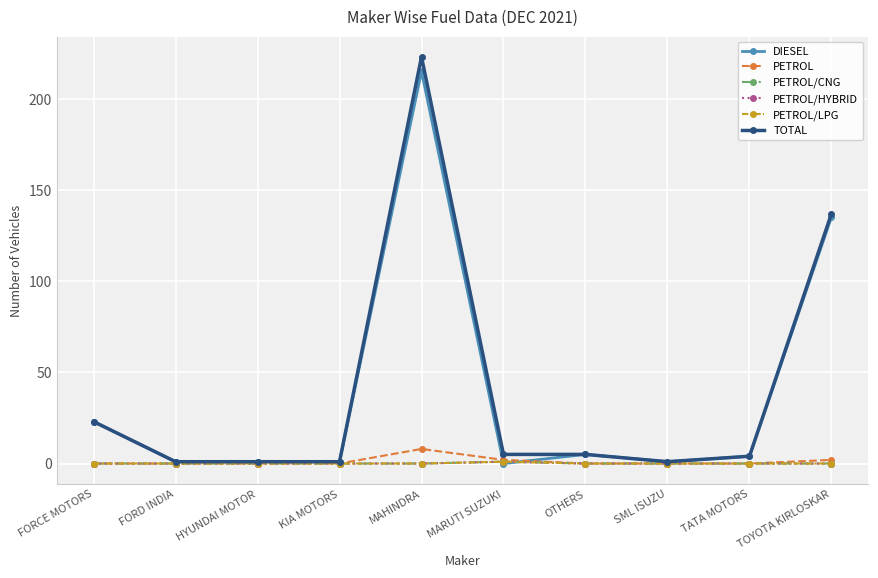

How many PETROL/HYBRID values are between 0 and 1?

10